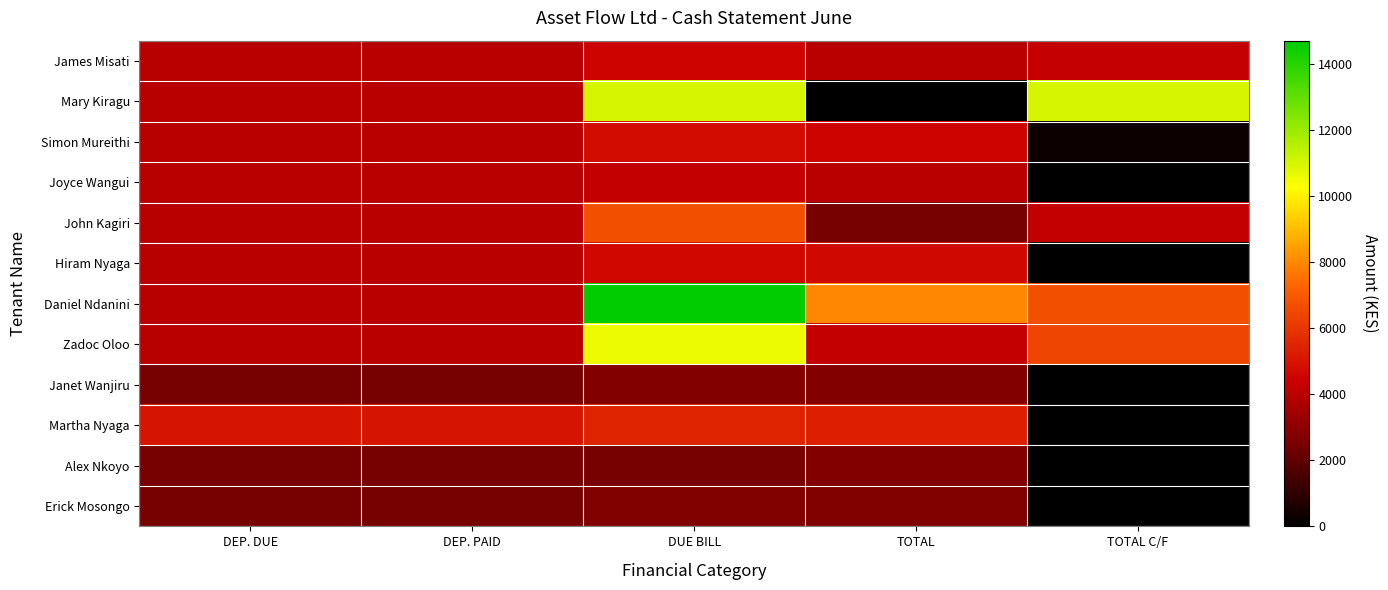

Reading left to right, what are all the values shown in this chart?

James Misati: DEP. DUE=4000	DEP. PAID=4000	DUE BILL=4500	TOTAL=4000	TOTAL C/F=4300
Mary Kiragu: DEP. DUE=4000	DEP. PAID=4000	DUE BILL=11000	TOTAL=0	TOTAL C/F=11000
Simon Mureithi: DEP. DUE=4000	DEP. PAID=4000	DUE BILL=4800	TOTAL=4500	TOTAL C/F=300
Joyce Wangui: DEP. DUE=4000	DEP. PAID=4000	DUE BILL=4200	TOTAL=4000	TOTAL C/F=0
John Kagiri: DEP. DUE=4000	DEP. PAID=4000	DUE BILL=6700	TOTAL=2500	TOTAL C/F=4200
Hiram Nyaga: DEP. DUE=4000	DEP. PAID=4000	DUE BILL=4600	TOTAL=4700	TOTAL C/F=0
Daniel Ndanini: DEP. DUE=4000	DEP. PAID=4000	DUE BILL=14700	TOTAL=8000	TOTAL C/F=6700
Zadoc Oloo: DEP. DUE=4000	DEP. PAID=4000	DUE BILL=10600	TOTAL=4200	TOTAL C/F=6400
Janet Wanjiru: DEP. DUE=2500	DEP. PAID=2500	DUE BILL=2800	TOTAL=2800	TOTAL C/F=0
Martha Nyaga: DEP. DUE=5000	DEP. PAID=5000	DUE BILL=5400	TOTAL=5300	TOTAL C/F=0
Alex Nkoyo: DEP. DUE=2500	DEP. PAID=2500	DUE BILL=2500	TOTAL=2800	TOTAL C/F=0
Erick Mosongo: DEP. DUE=2500	DEP. PAID=2500	DUE BILL=2700	TOTAL=2700	TOTAL C/F=0